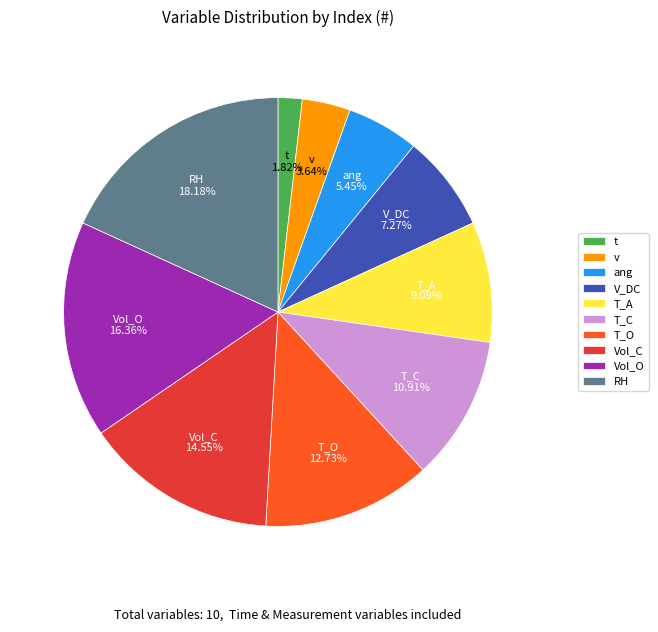

Is there any slice that represents more than half of the pie?

No